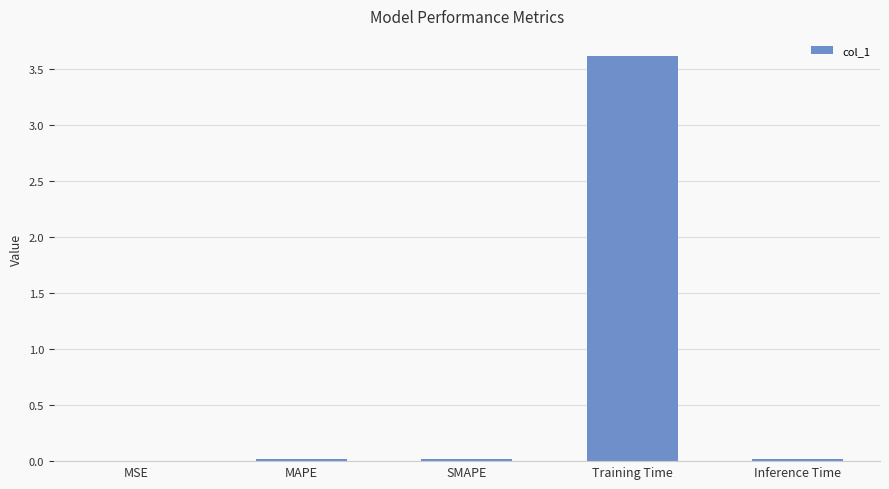

What is the greatest value displayed?

3.6